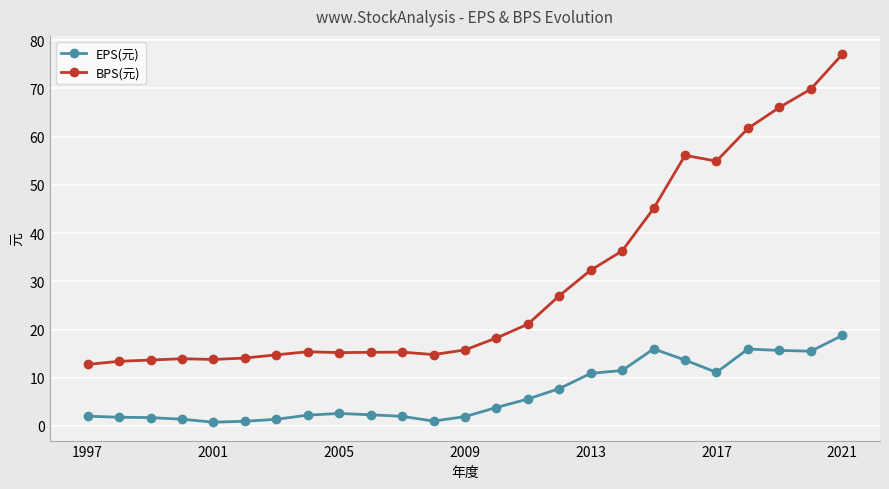

Rank the series by their maximum value, from lowest to highest.

EPS(元), BPS(元)